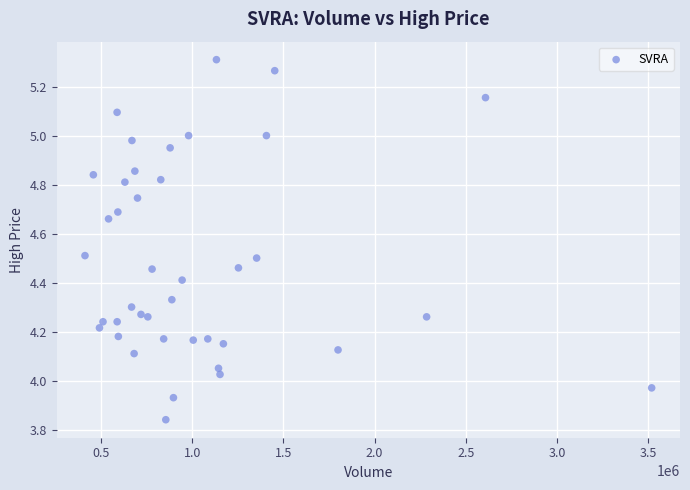

What is the range of Y values (max minus min)?

1.5